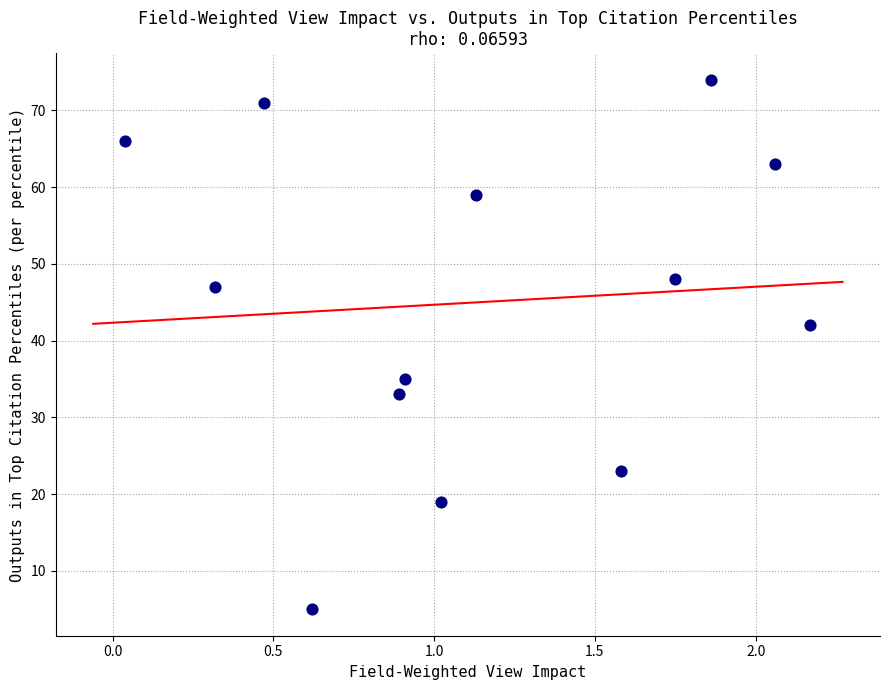

What is the range of Y values (max minus min)?

69